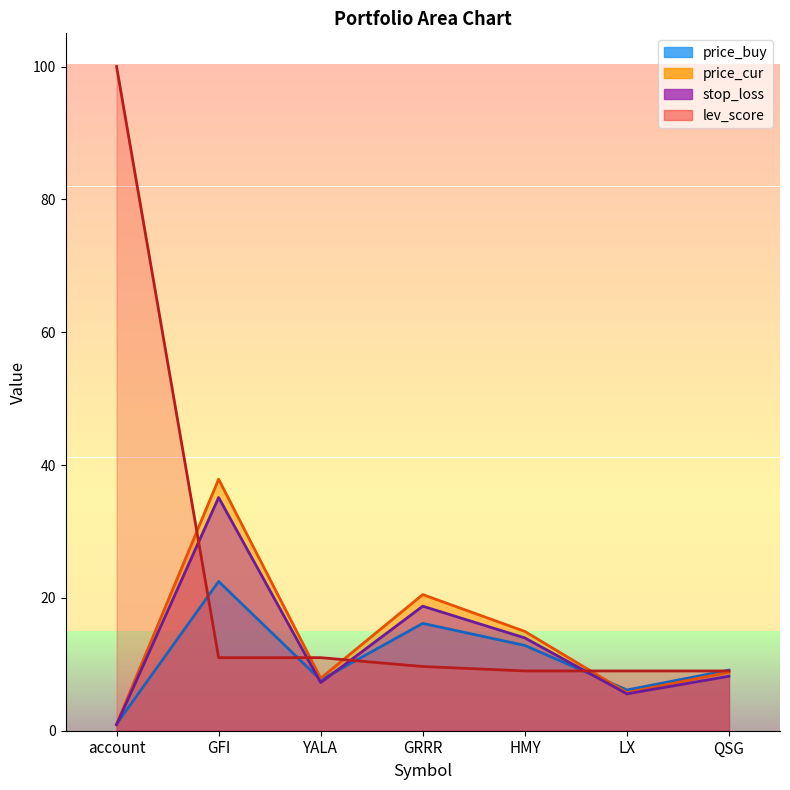

Which series has the largest total across all categories?

lev_score